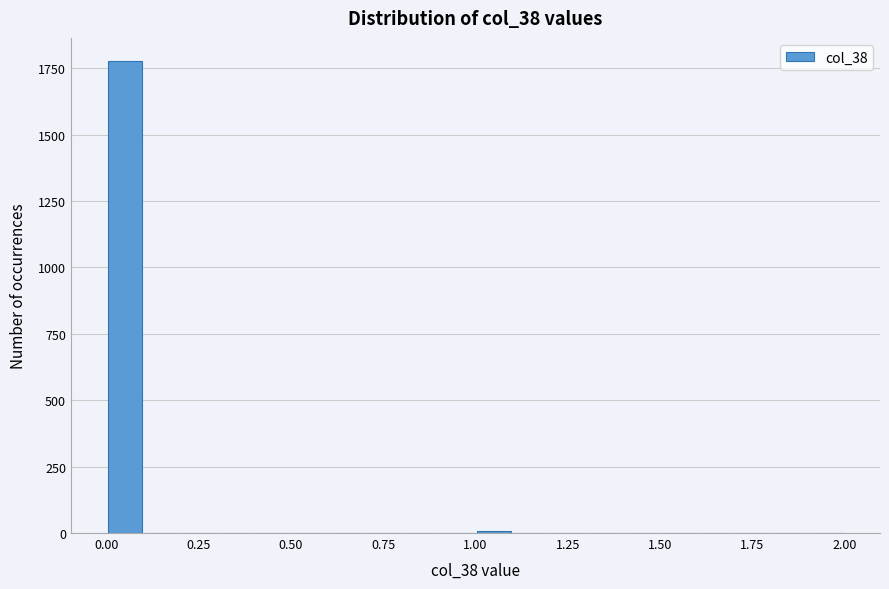

Read against the x-axis, roughly where is the centre of the tallest bar?

0.05